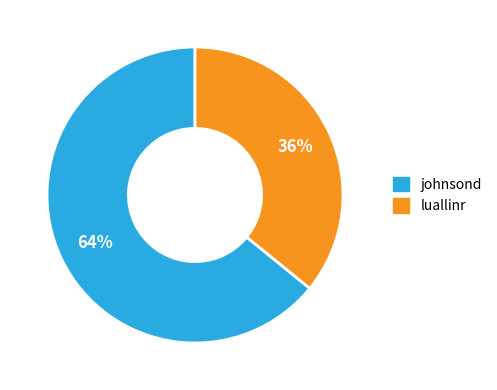

What is the largest slice in the pie chart?

johnsond